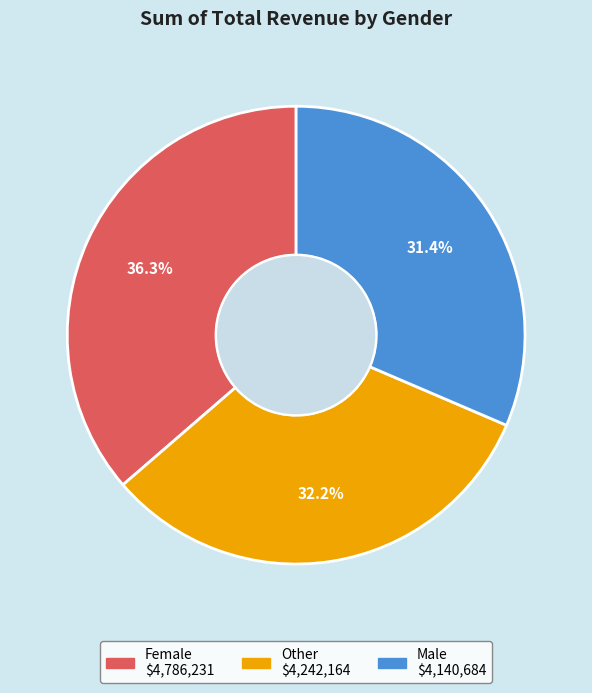

Which slice is the largest?

Female